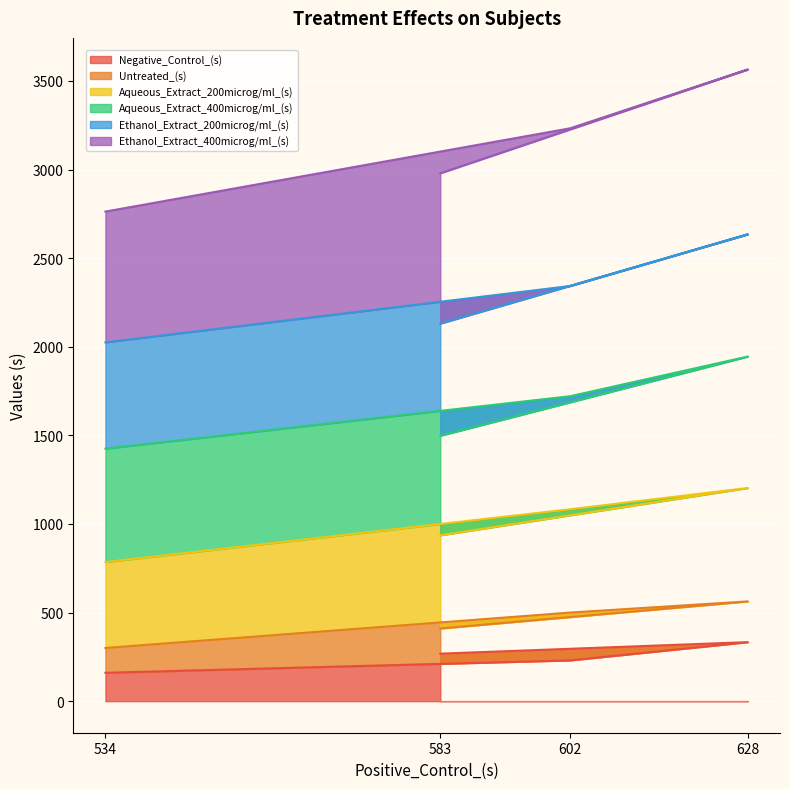

What is the label of the 1st point from the left?

534